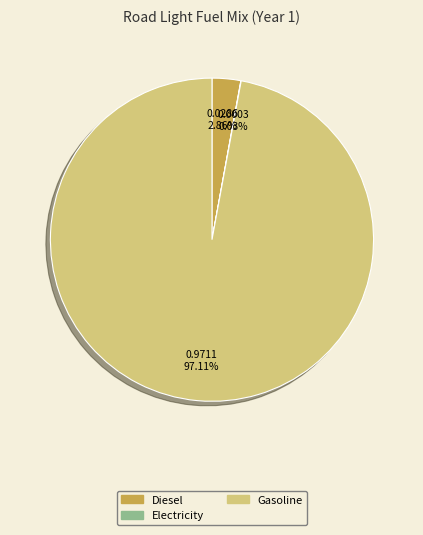

Does any single category account for the majority?

Yes